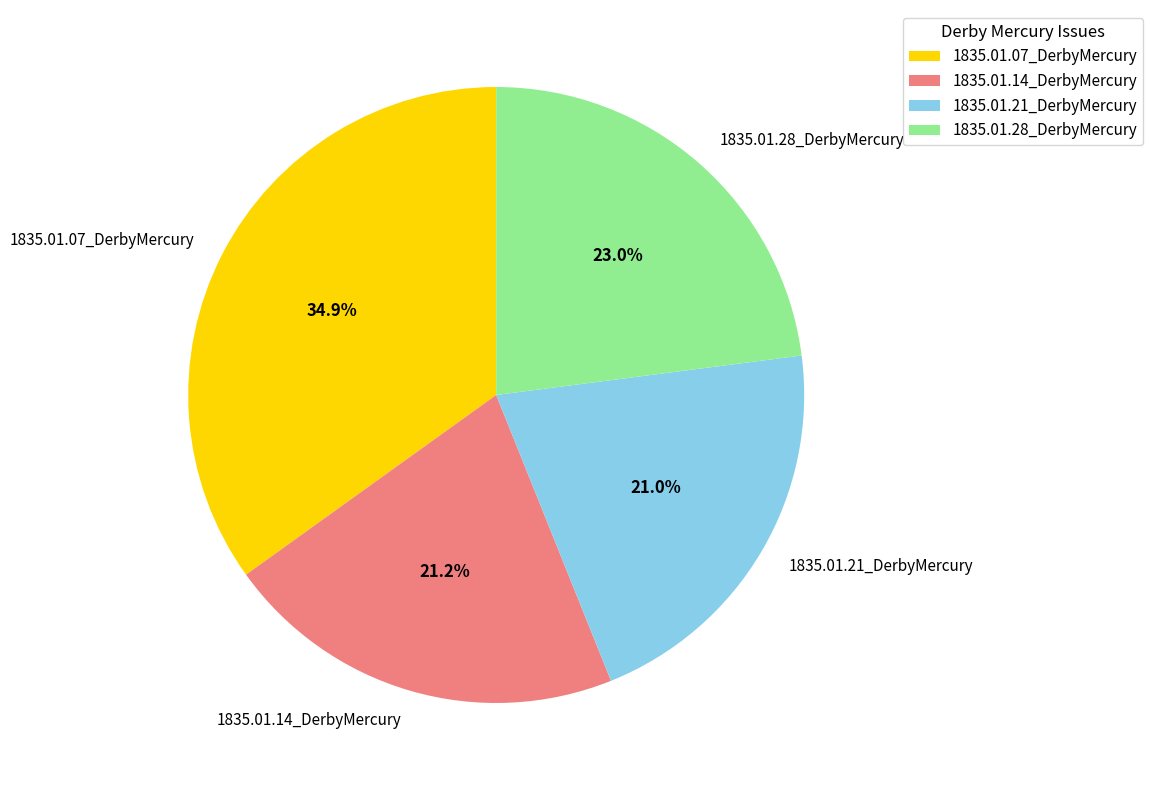

What is the largest slice in the pie chart?

1835.01.07_DerbyMercury